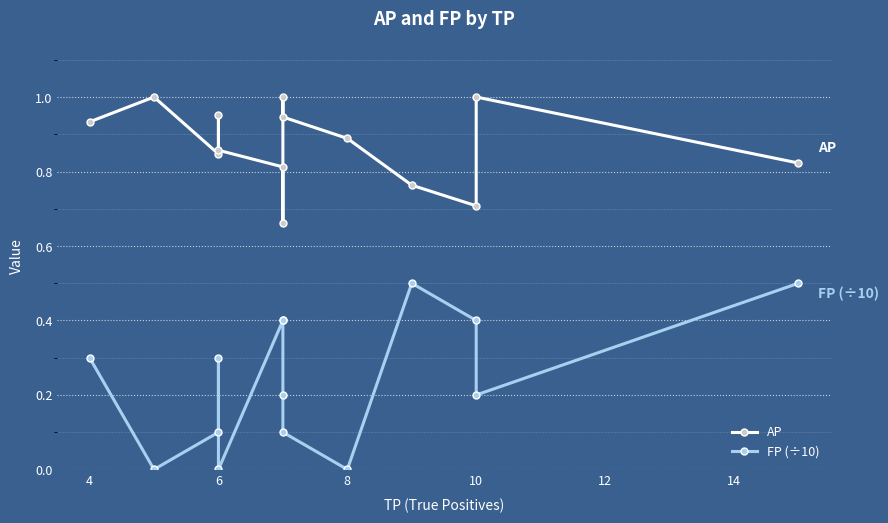

Is the value of AP at 16 greater than the value of FP (÷10) at 12?

Yes